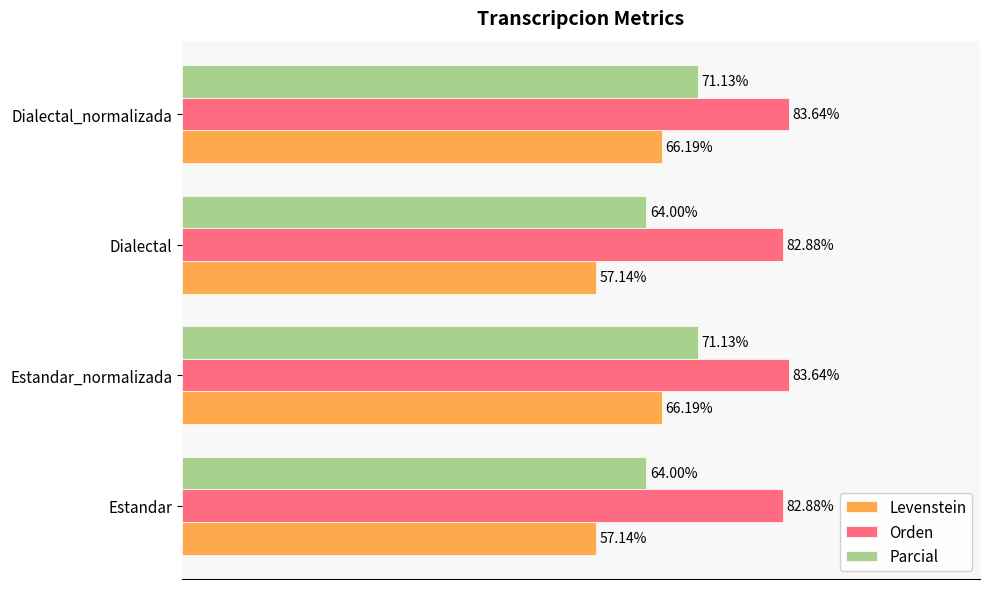

Between Estandar_normalizada and Dialectal, which series saw the biggest shift?

Levenstein